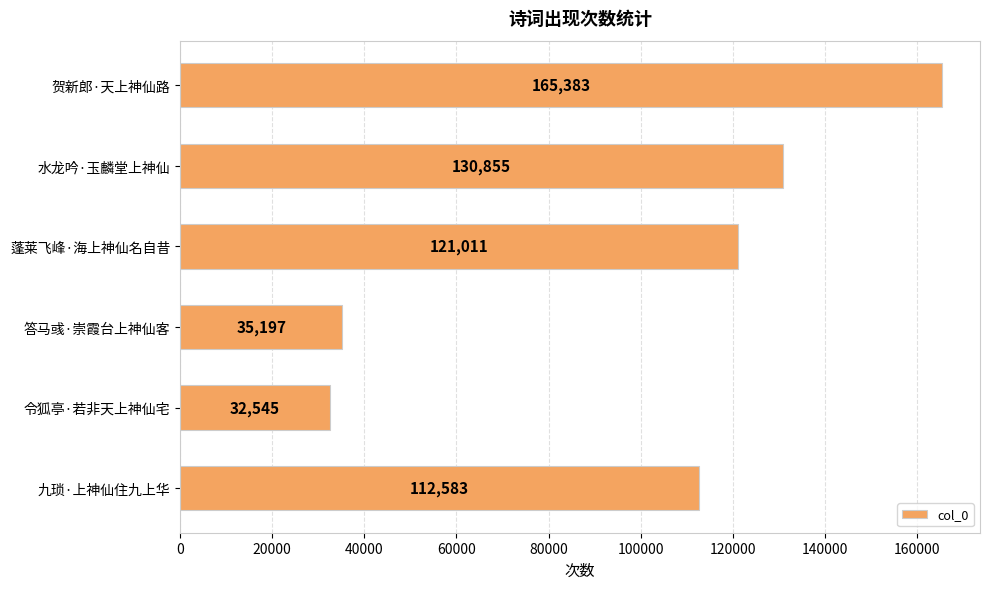

What is the difference between the second highest and second lowest values?

95658